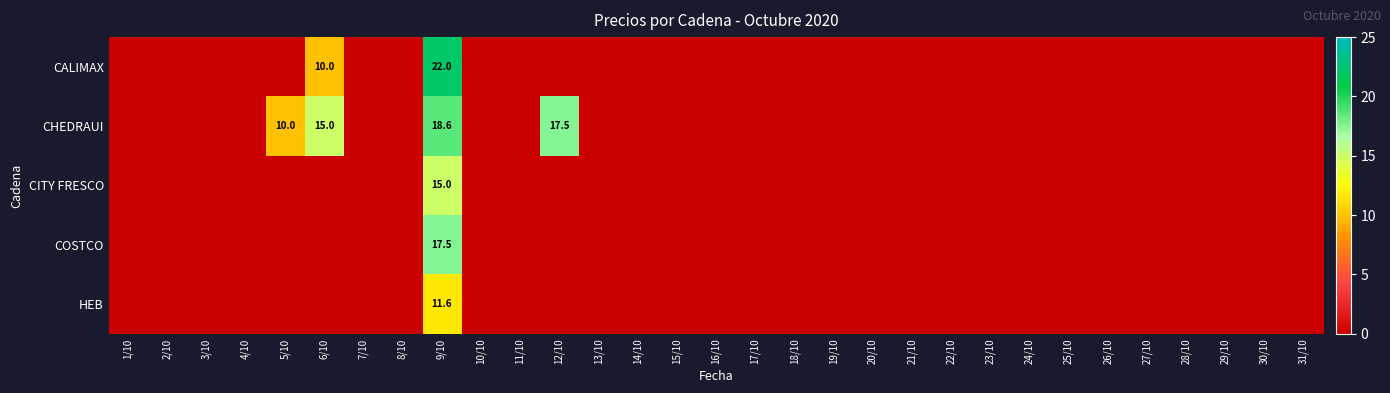

List the labels in order of CALIMAX value, largest first.

9/10, 6/10, 1/10, 2/10, 3/10, 4/10, 5/10, 7/10, 8/10, 10/10, 11/10, 12/10, 13/10, 14/10, 15/10, 16/10, 17/10, 18/10, 19/10, 20/10, 21/10, 22/10, 23/10, 24/10, 25/10, 26/10, 27/10, 28/10, 29/10, 30/10, 31/10